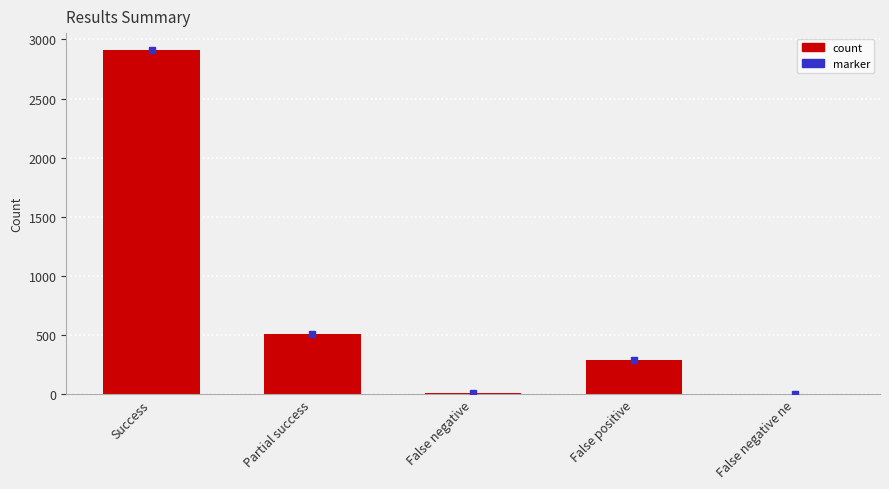

Is it true that the value at False positive is 285?

True